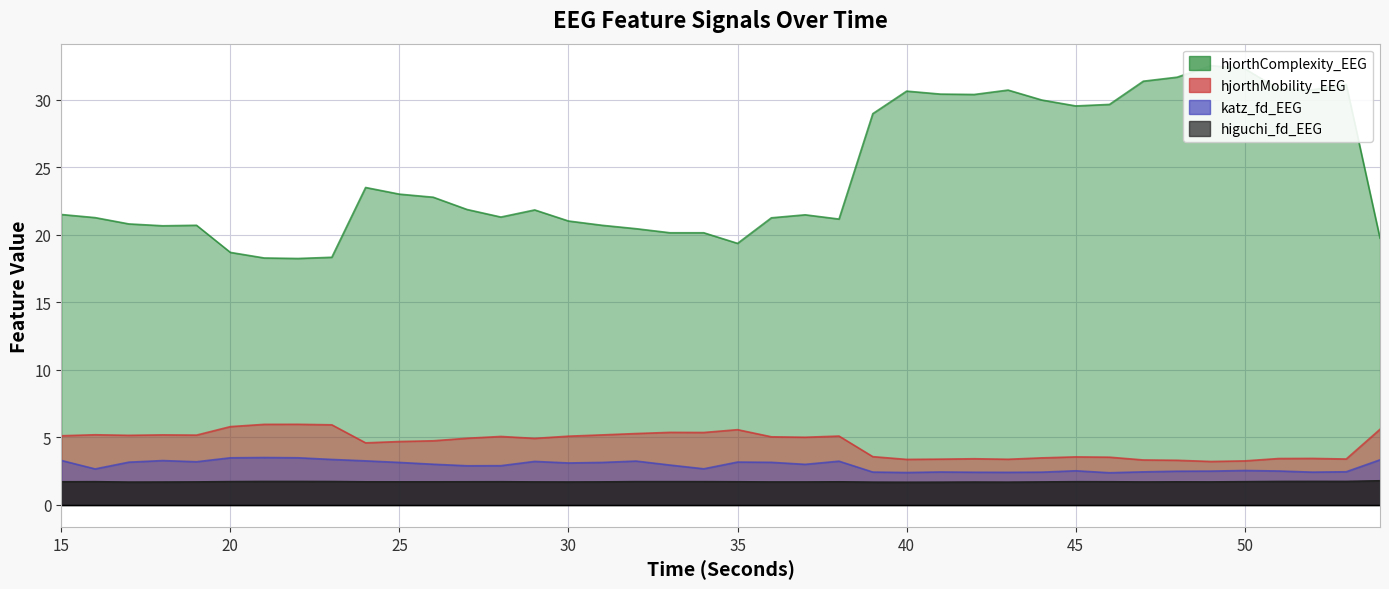

Which series has the widest spread of values?

hjorthComplexity_EEG